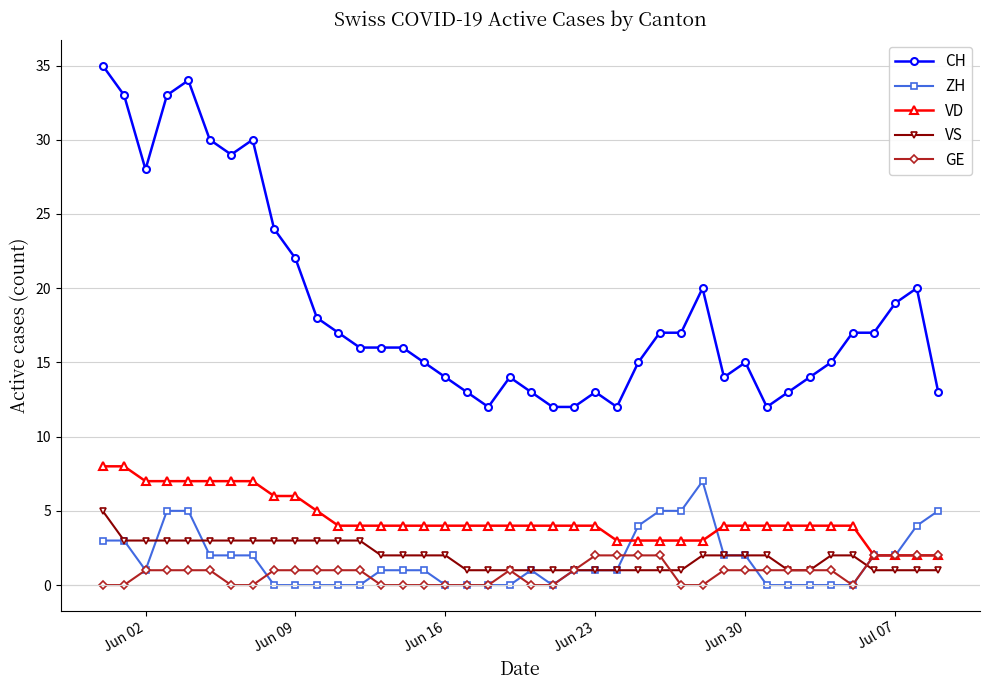

What is the value of the VD point at the 23rd from the left?

4